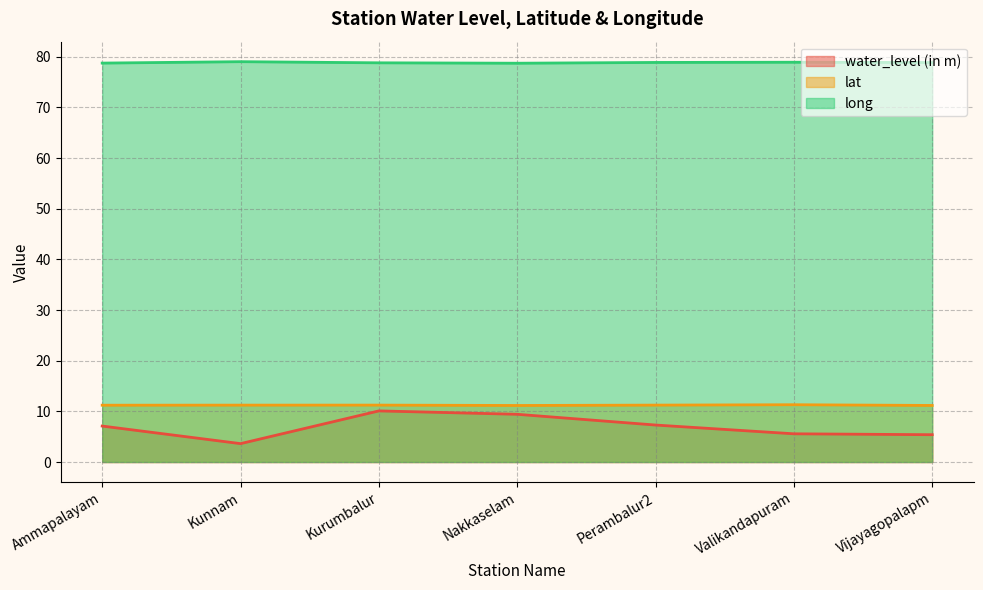

What is the difference between the lat values at Kurumbalur and Valikandapuram?

0.1